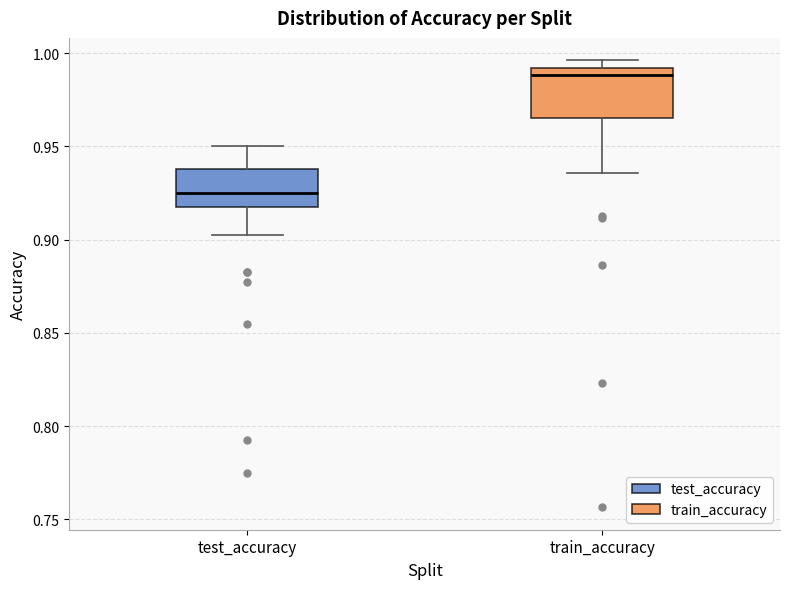

Comparing the boxes themselves (not the whiskers), which one is the tallest?

train_accuracy